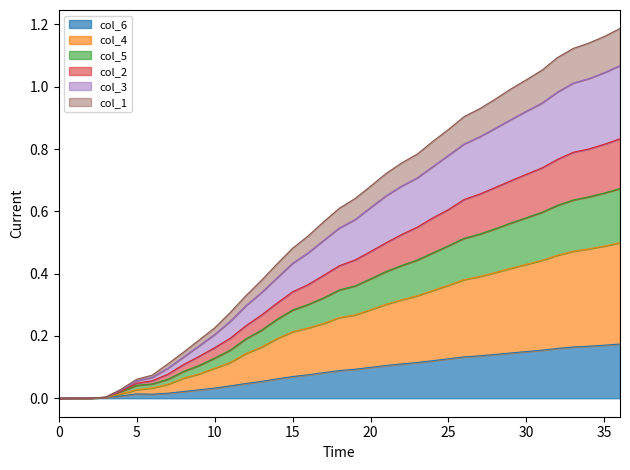

True or false: col_6 has a value of -0.1 at 0.

False